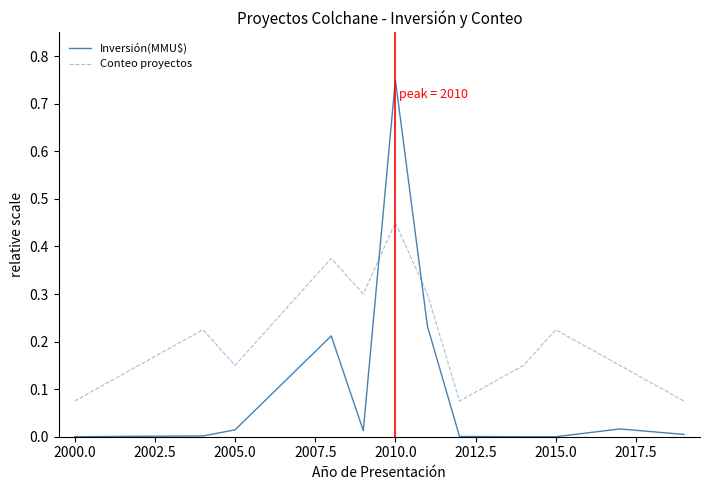

True or false: Inversión(MMU$) and Conteo proyectos intersect in this chart.

True